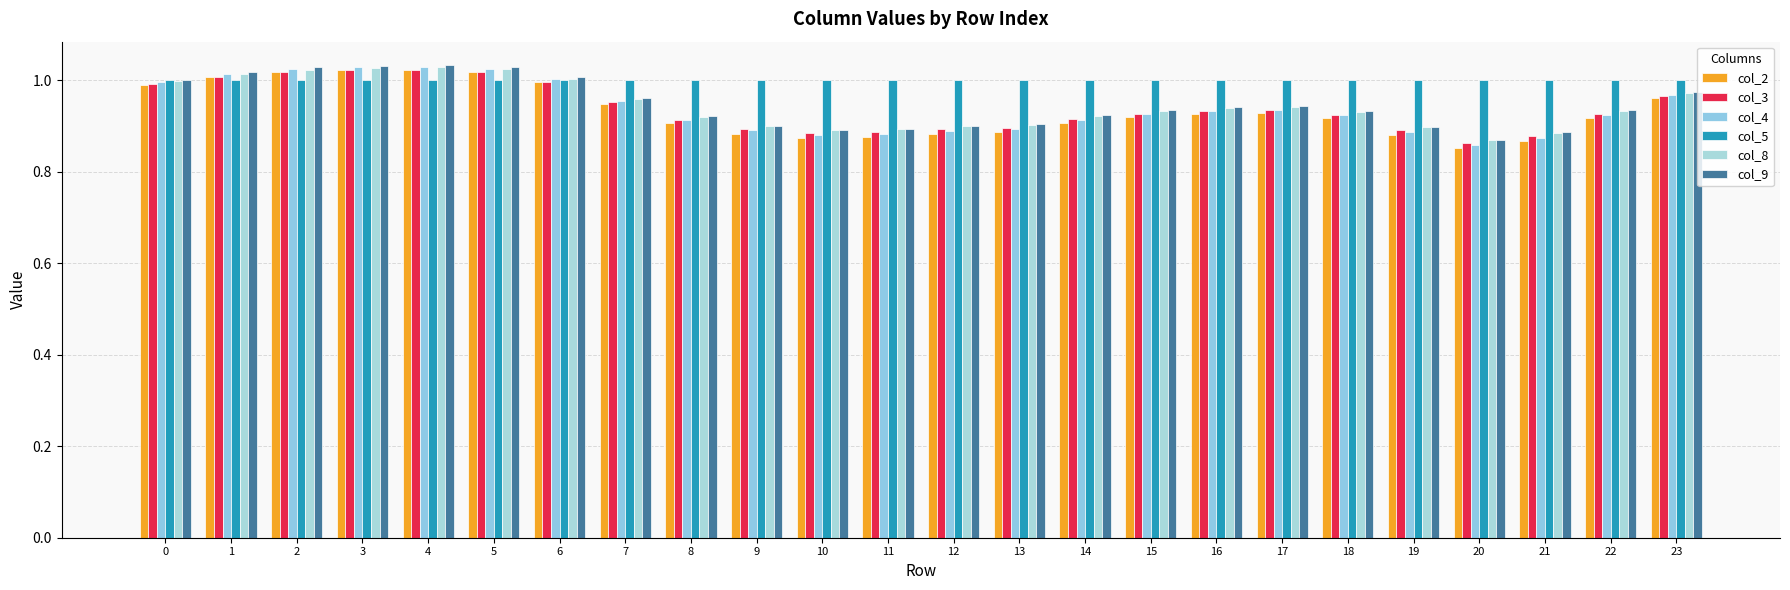

How many categories are shown in the chart?

24